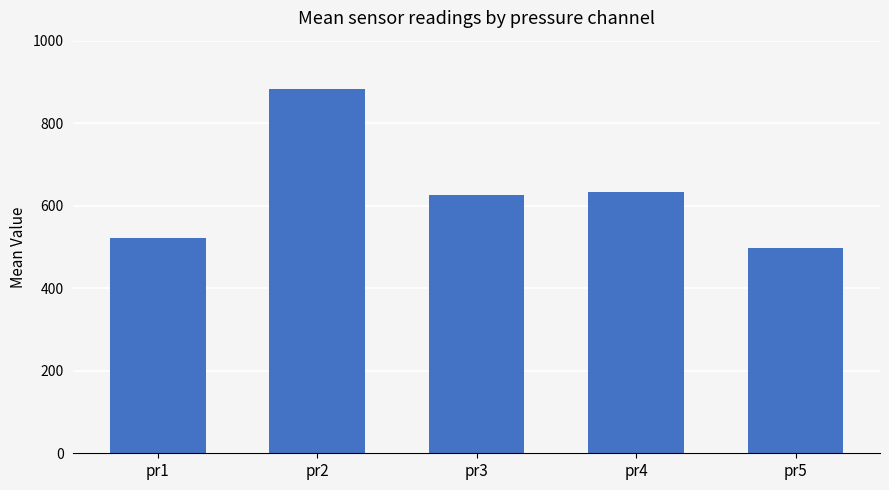

How many data points are above 625?

3